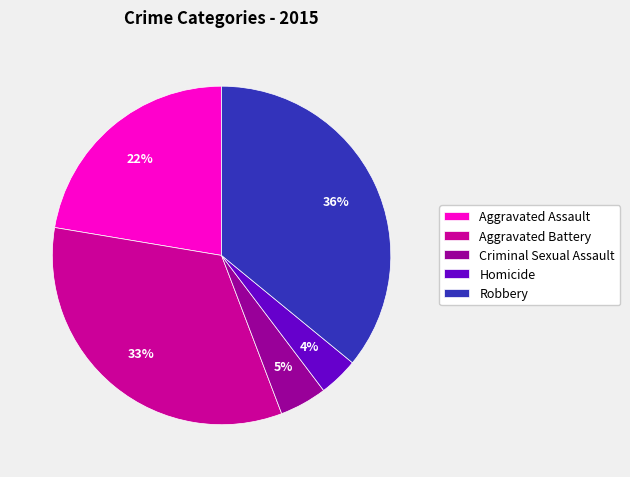

Rank the categories by value from highest to lowest.

Robbery, Aggravated Battery, Aggravated Assault, Criminal Sexual Assault, Homicide